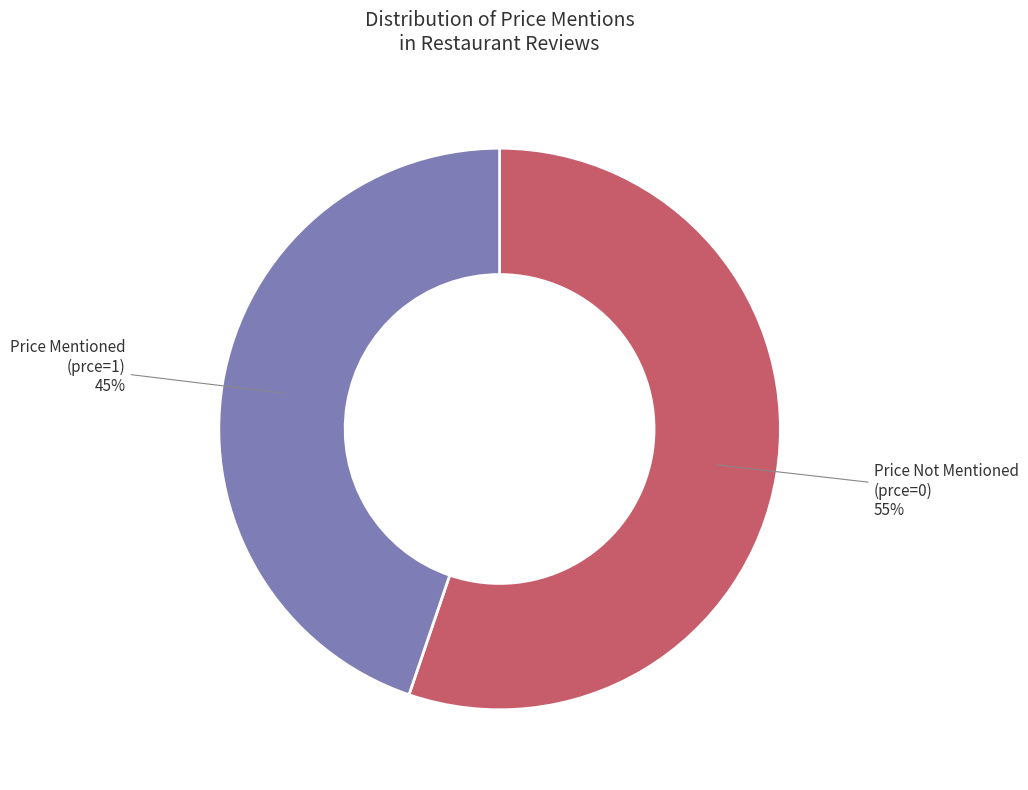

Count the number of slices in the pie.

2